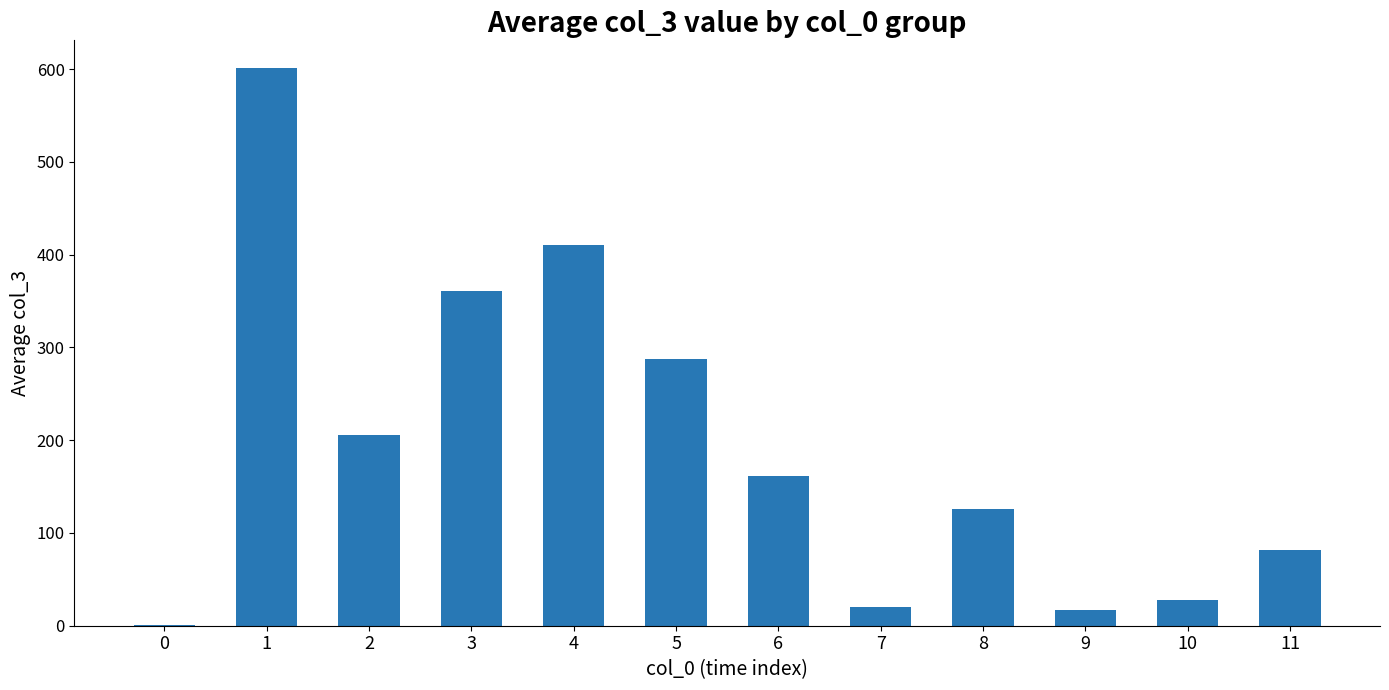

What is the maximum value shown in the chart?

601.0